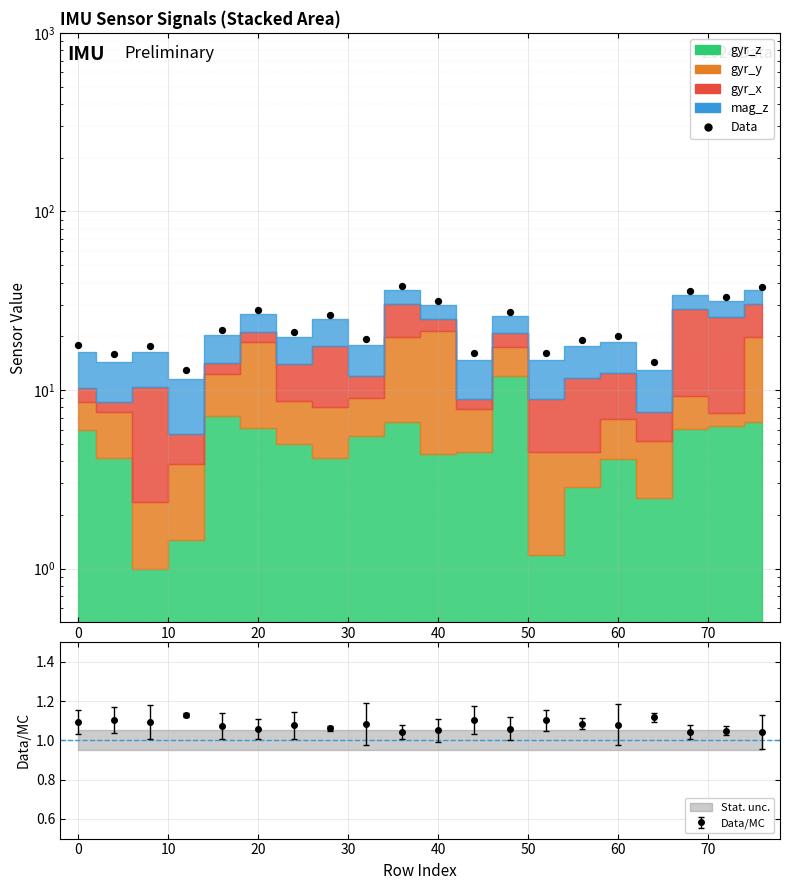

What is the change in value from 40 to 19?

+9.7